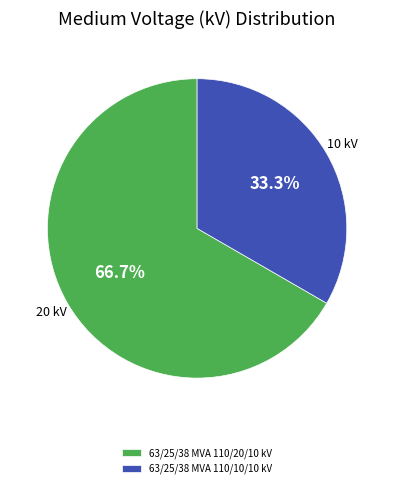

To the nearest percent, what is the average slice percentage?

50%